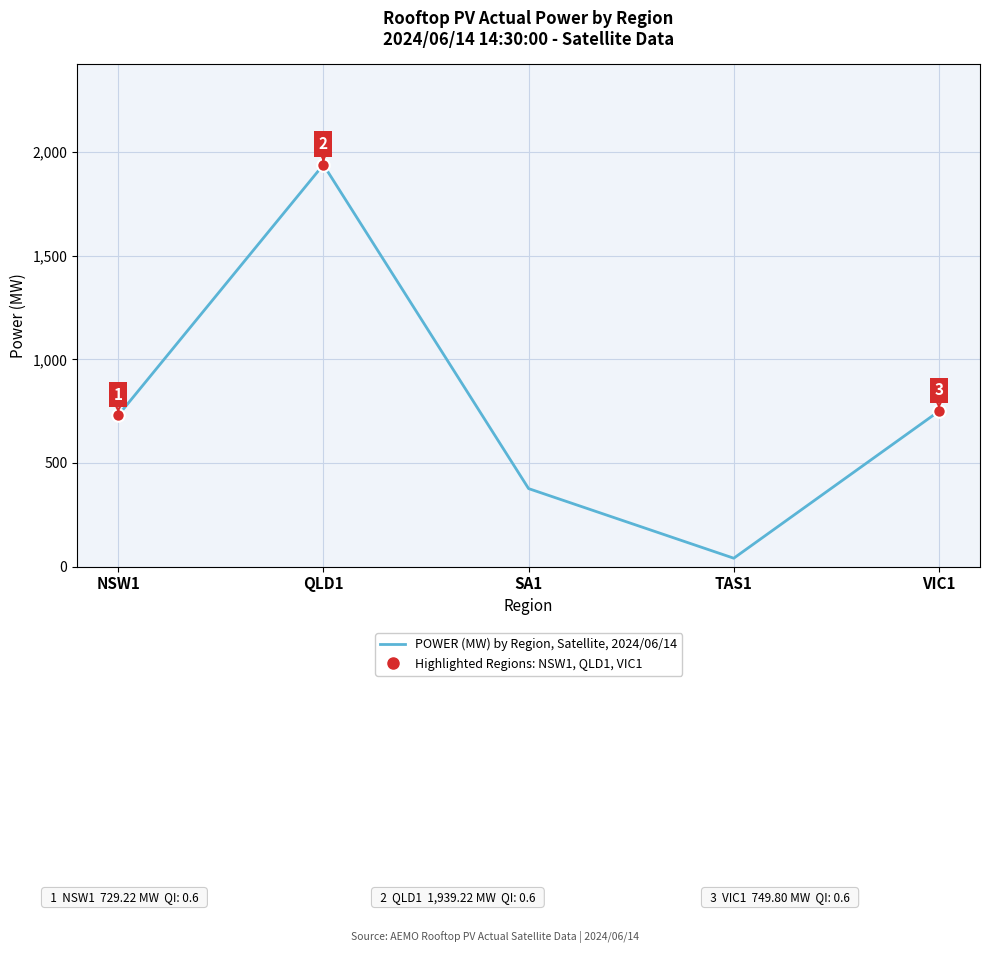

Rank the categories by value from lowest to highest.

TAS1, SA1, NSW1, VIC1, QLD1